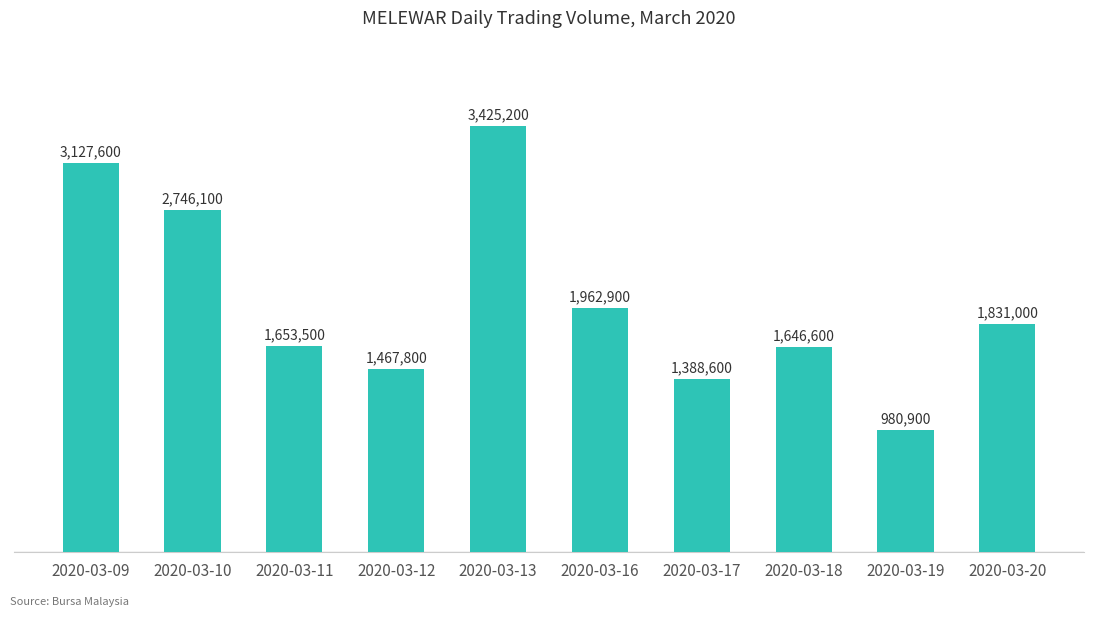

Are the bars horizontal?

No